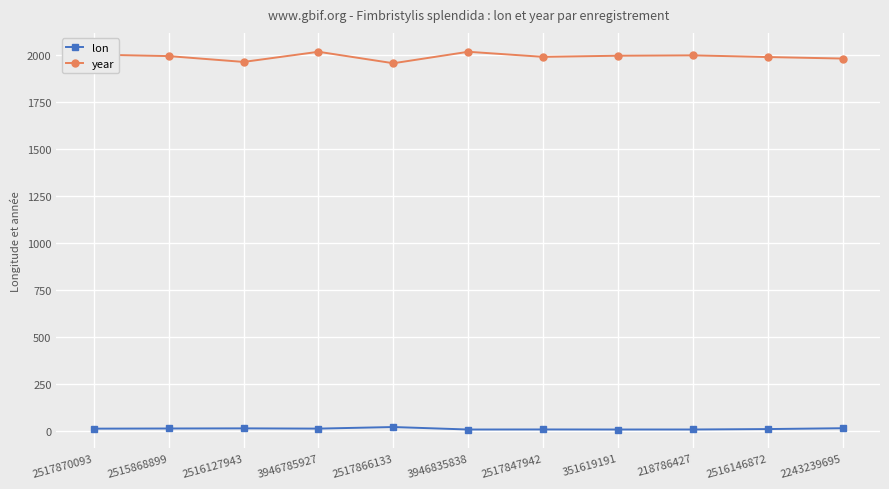

What position from the left is 2516146872?

10